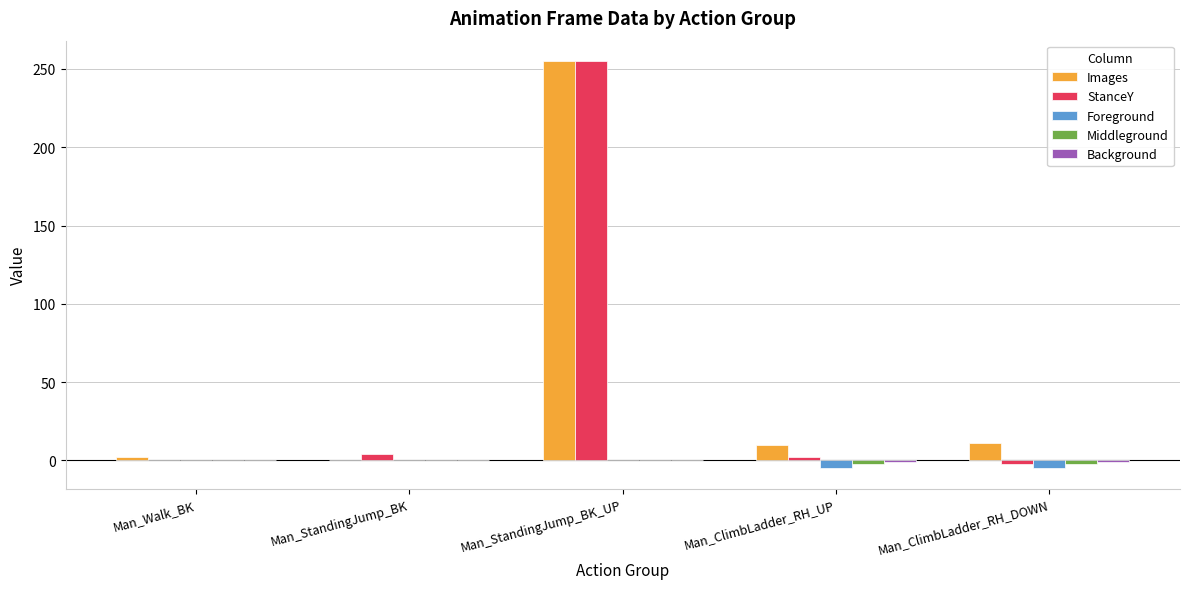

The Images series shows 0 at Man_StandingJump_BK. True or false?

True